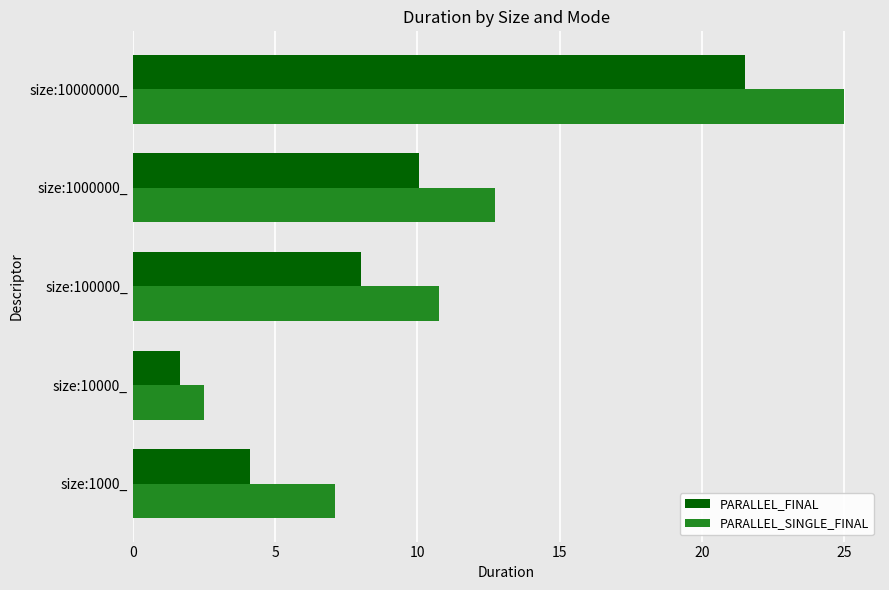

Is the value of PARALLEL_FINAL at size:100000_ greater than the value of PARALLEL_SINGLE_FINAL at size:10000000_?

No